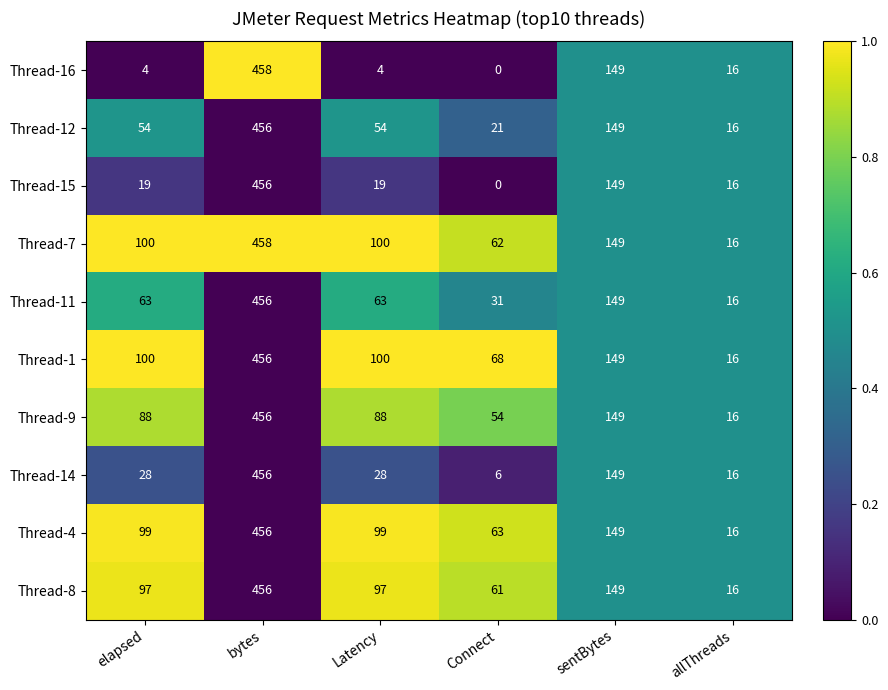

What is the difference between the highest and lowest values at bytes?

2